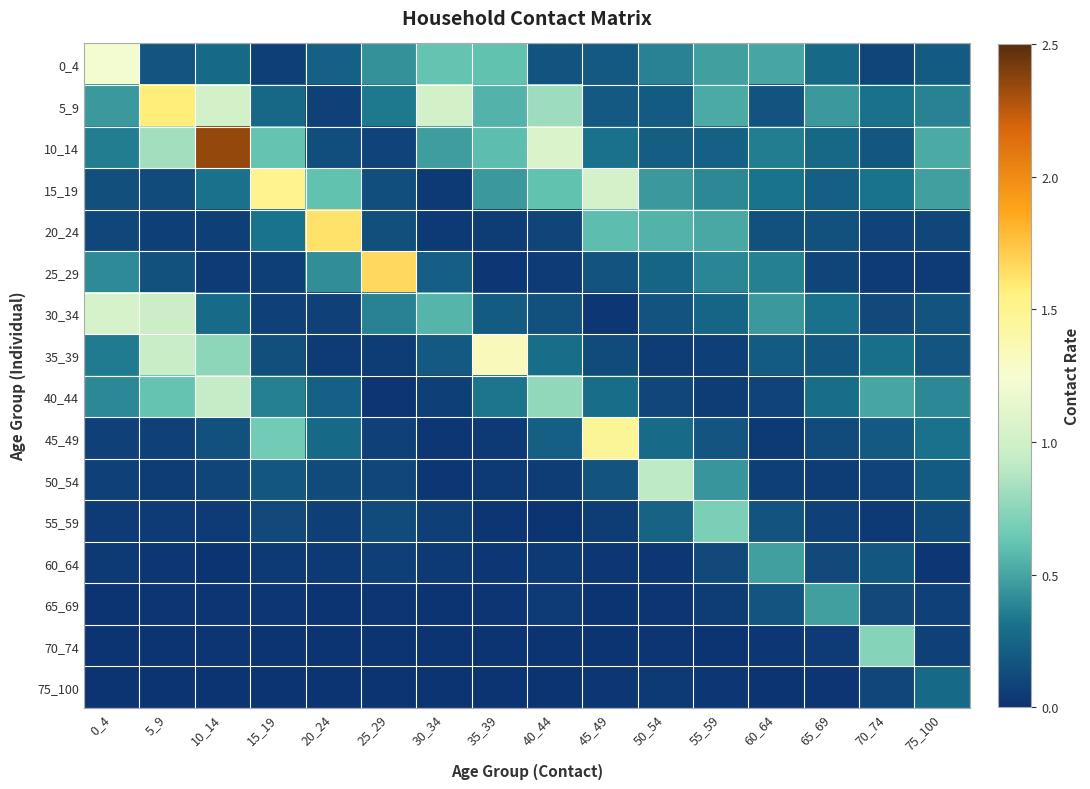

Which series has the widest spread of values?

10_14